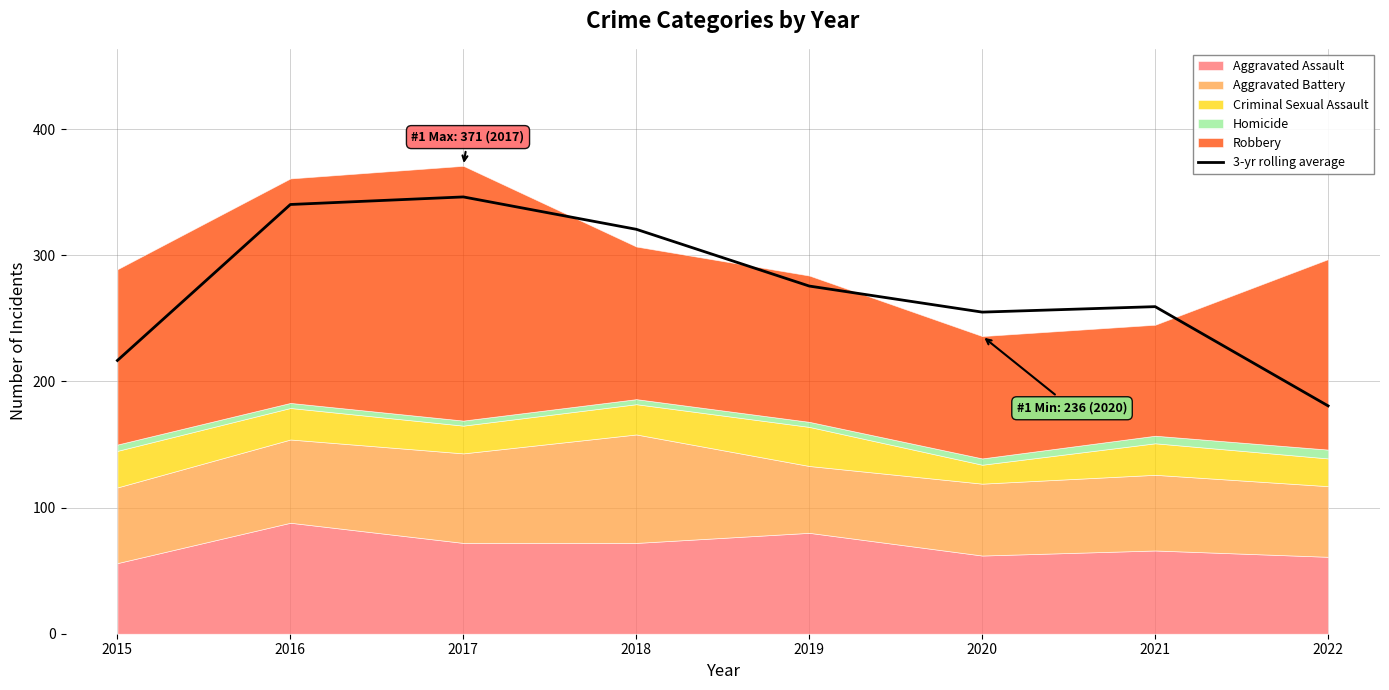

What is the minimum value shown in the chart?

180.7